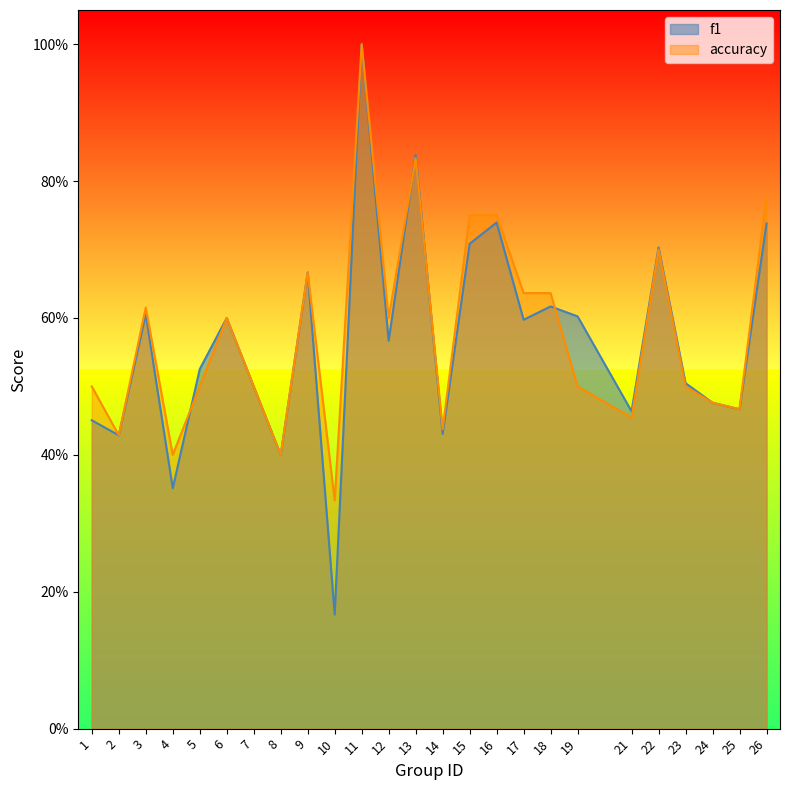

List the series in order of their overall mean, lowest first.

f1, accuracy